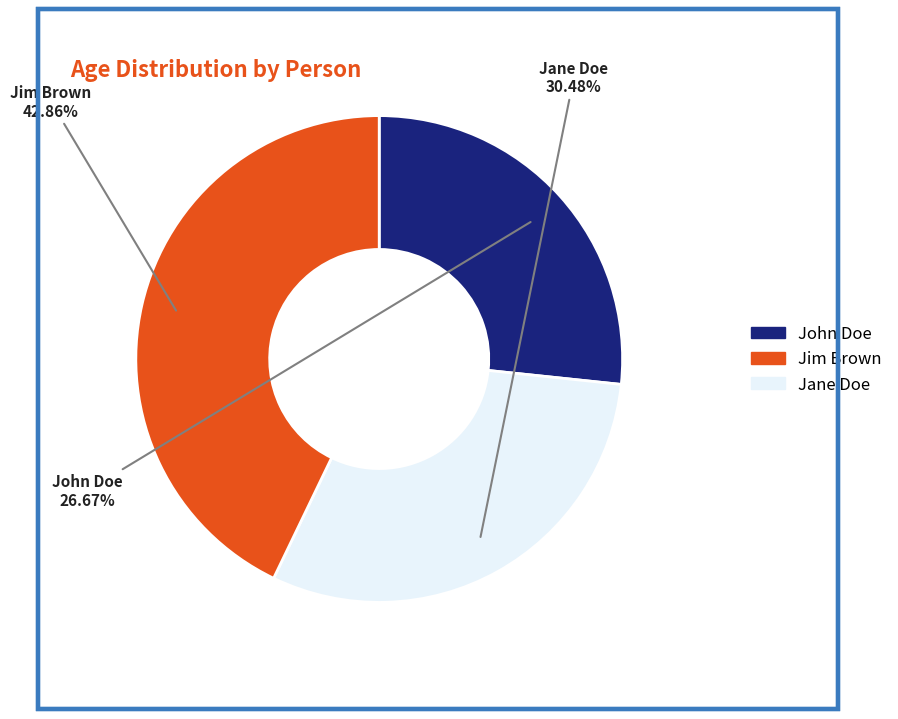

Is there a majority slice in this chart?

No